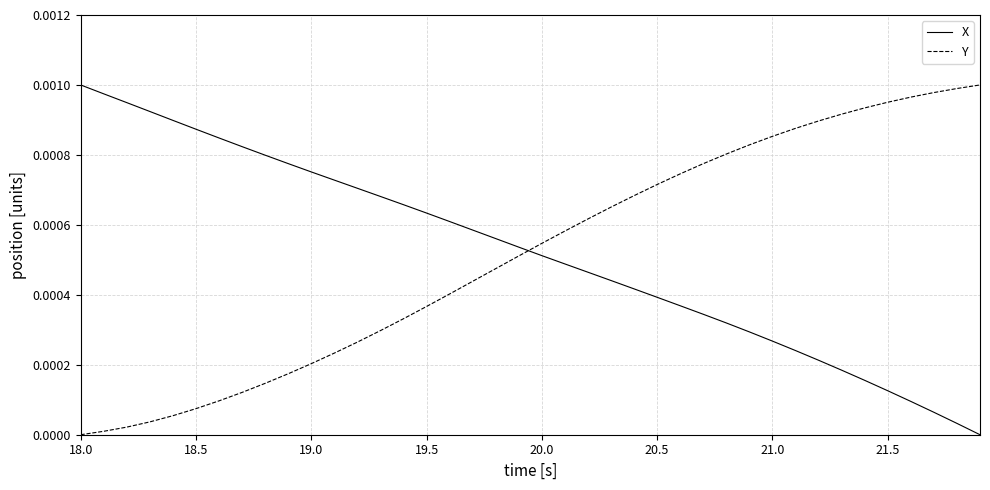

True or false: Y and X intersect in this chart.

True